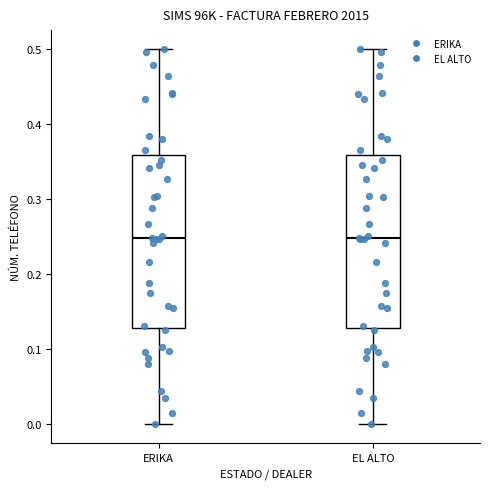

Reading left to right, transcribe this box plot: for each box, give where its median line is, the range the box spans, and where its two whiskers end, as read against the y-axis. The values are not printed on the chart, so give them approximately, as read against the axis.

ERIKA: median 0.25, box 0.13 to 0.36, whiskers 0.00 to 0.50
EL ALTO: median 0.25, box 0.13 to 0.36, whiskers 0.00 to 0.50